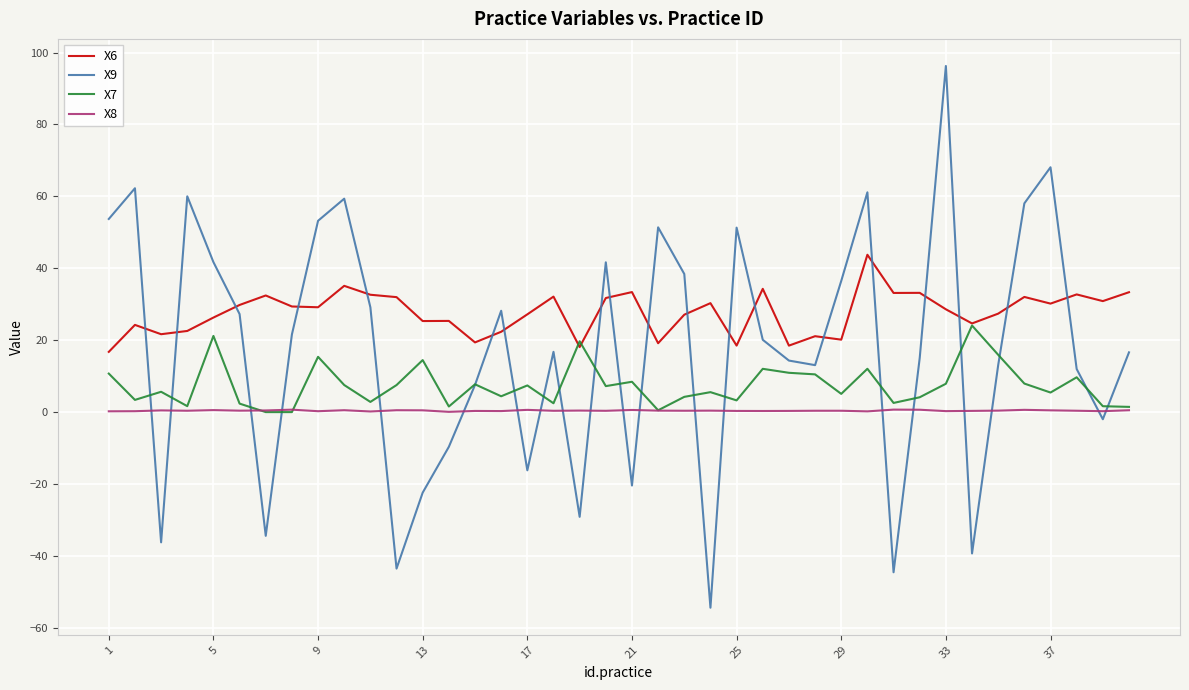

How many values in the X9 series exceed 20?

20